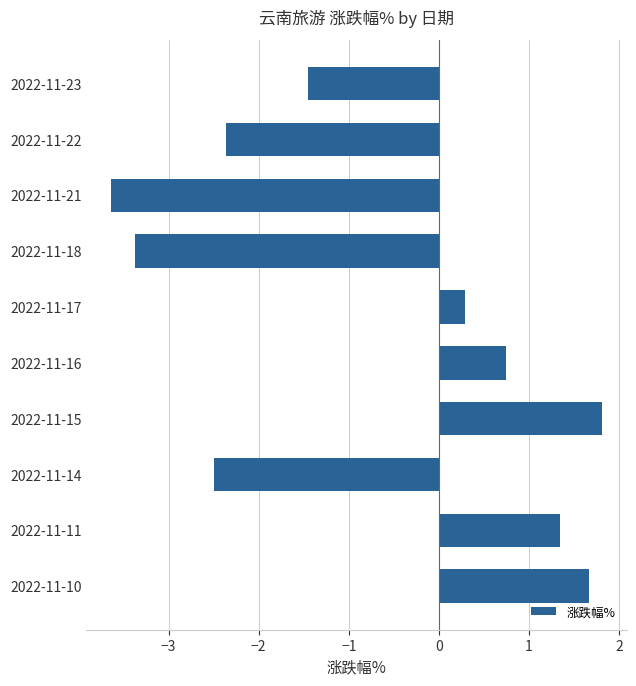

Count the number of values greater than 0.

5